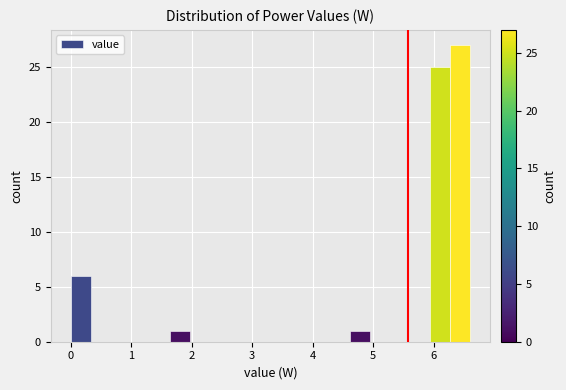

Read against the x-axis, roughly where is the centre of the tallest bar?

6.4